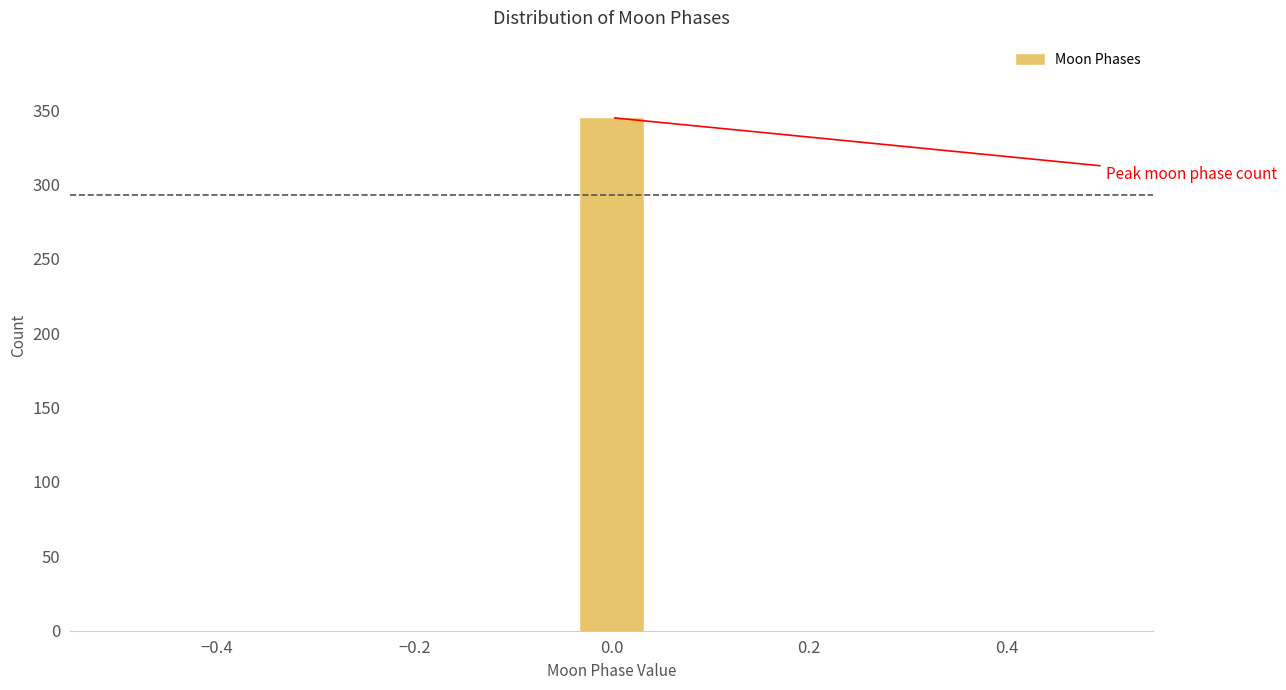

Read against the x-axis, roughly where is the centre of the tallest bar?

0.00